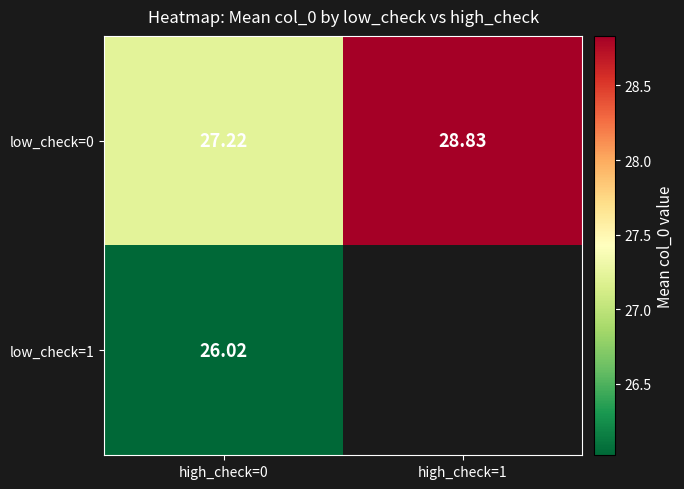

At which category is the sum across all series the highest?

high_check=0